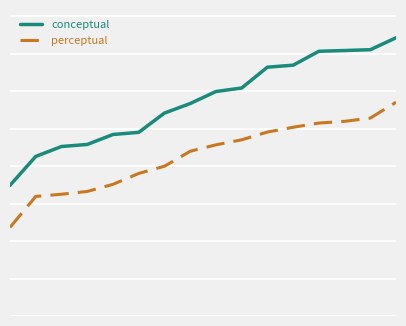

Reading left to right, transcribe all the data shown in this chart.

conceptual: 34.9	42.6	45.2	45.7	48.4	49.0	54.1	56.7	59.9	60.8	66.4	66.9	70.6	70.8	71.0	74.2
perceptual: 23.6	31.9	32.5	33.2	35.1	38.0	39.9	43.9	45.7	47.0	49.1	50.3	51.5	51.9	52.8	57.0